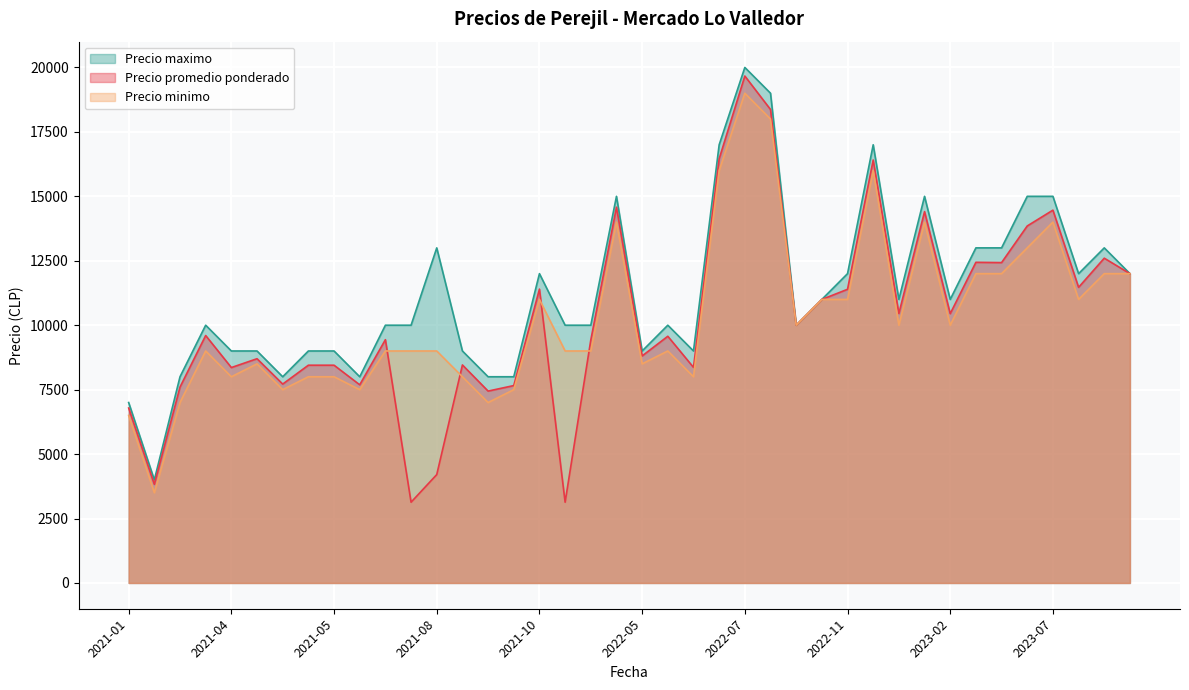

Where is Precio minimo nearest to the value 11250?

2022-10-26